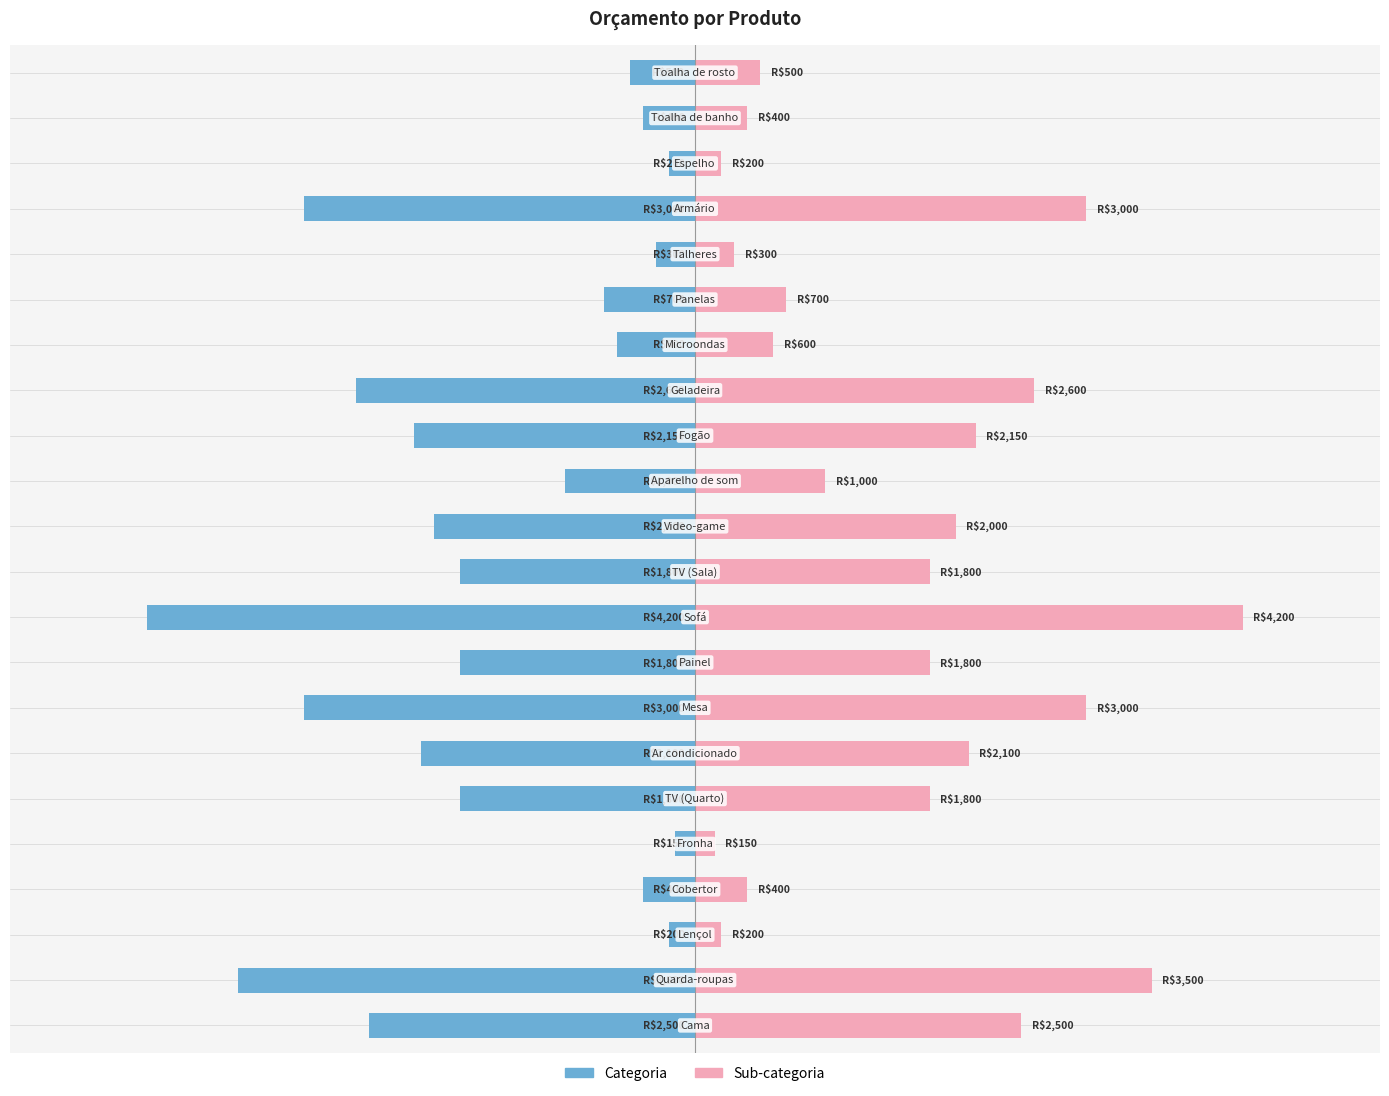

True or false: Categoria has a value of -3412 at 11.

False